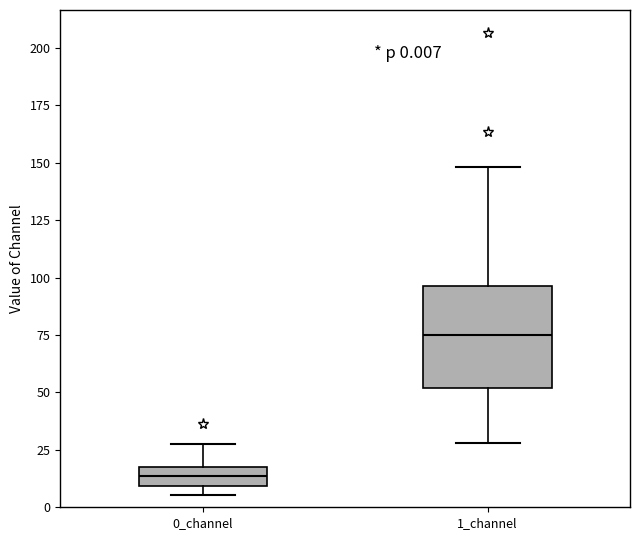

Comparing the boxes themselves (not the whiskers), which one is the tallest?

1_channel